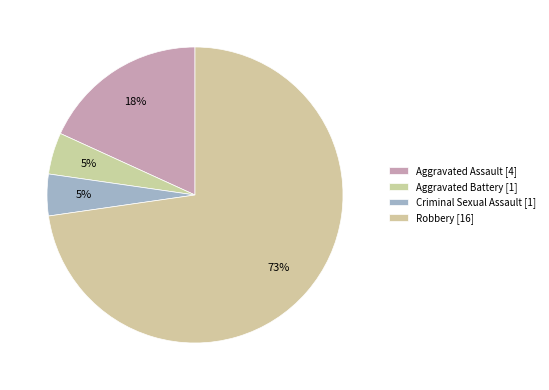

Rank the categories by value from highest to lowest.

Robbery, Aggravated Assault, Aggravated Battery, Criminal Sexual Assault